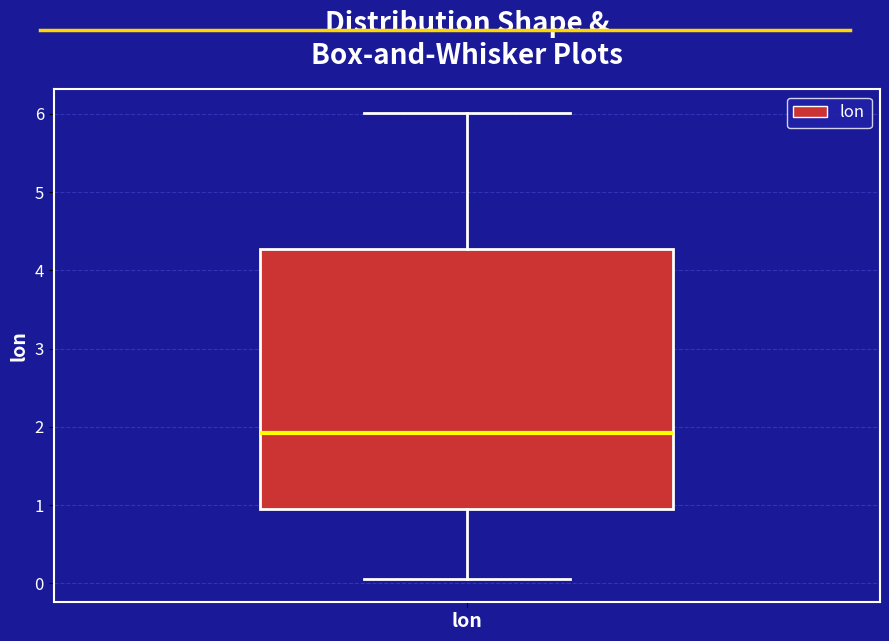

Read this box plot against the y-axis: the position of the median line, the range covered by the box, and the ends of both whiskers. The values are not printed on the chart, so give them approximately, as read against the axis.

median 1.9, box 1.0 to 4.3, whiskers 0.1 to 6.0